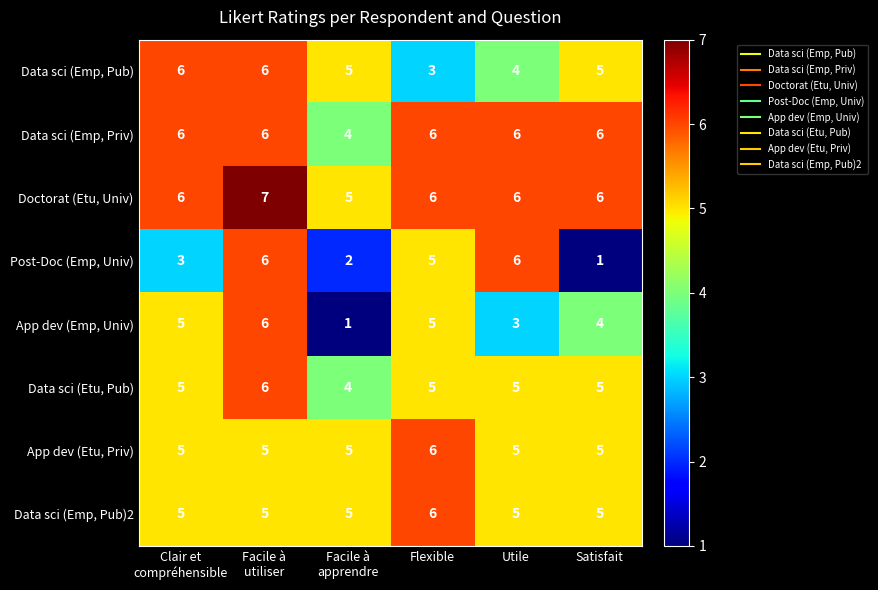

The Data sci (Emp, Priv) series shows 6 at Flexible. True or false?

True